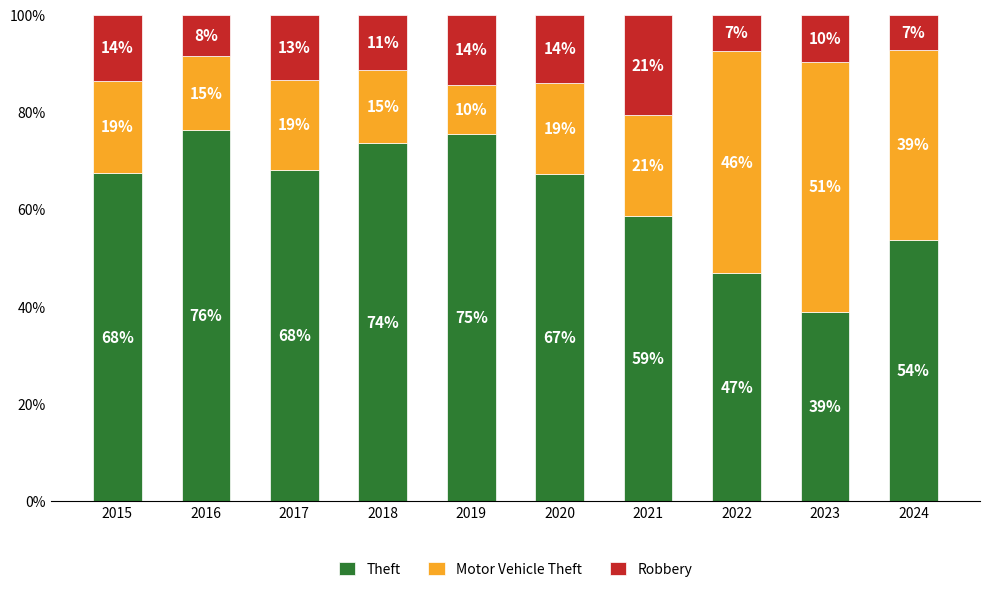

At which category is the sum across all series the highest?

2016